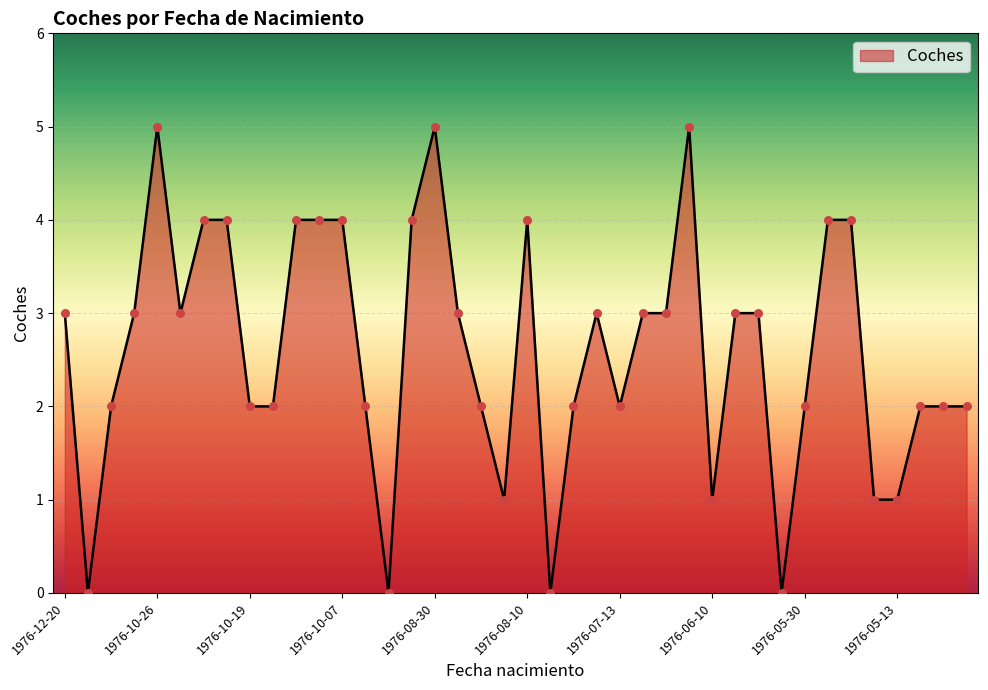

What is the difference between the maximum and minimum values?

5